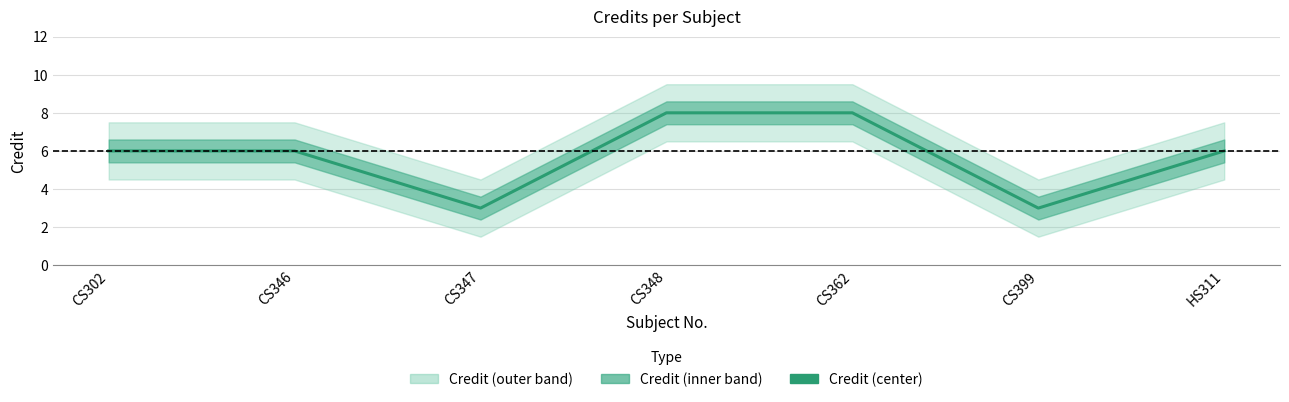

Which label corresponds to the largest value in the chart?

CS348